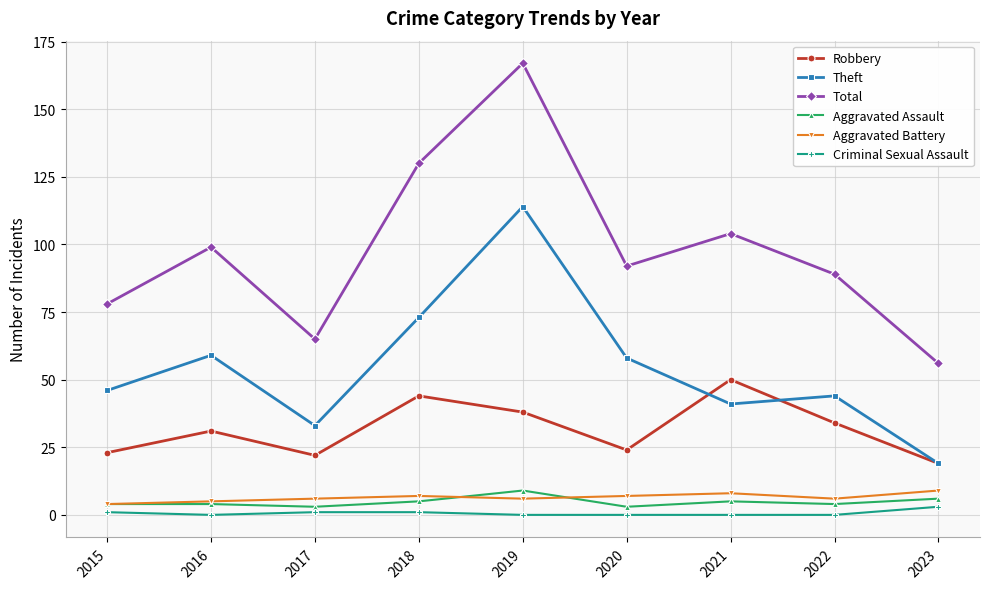

What is the total value across all series at 2016?

198